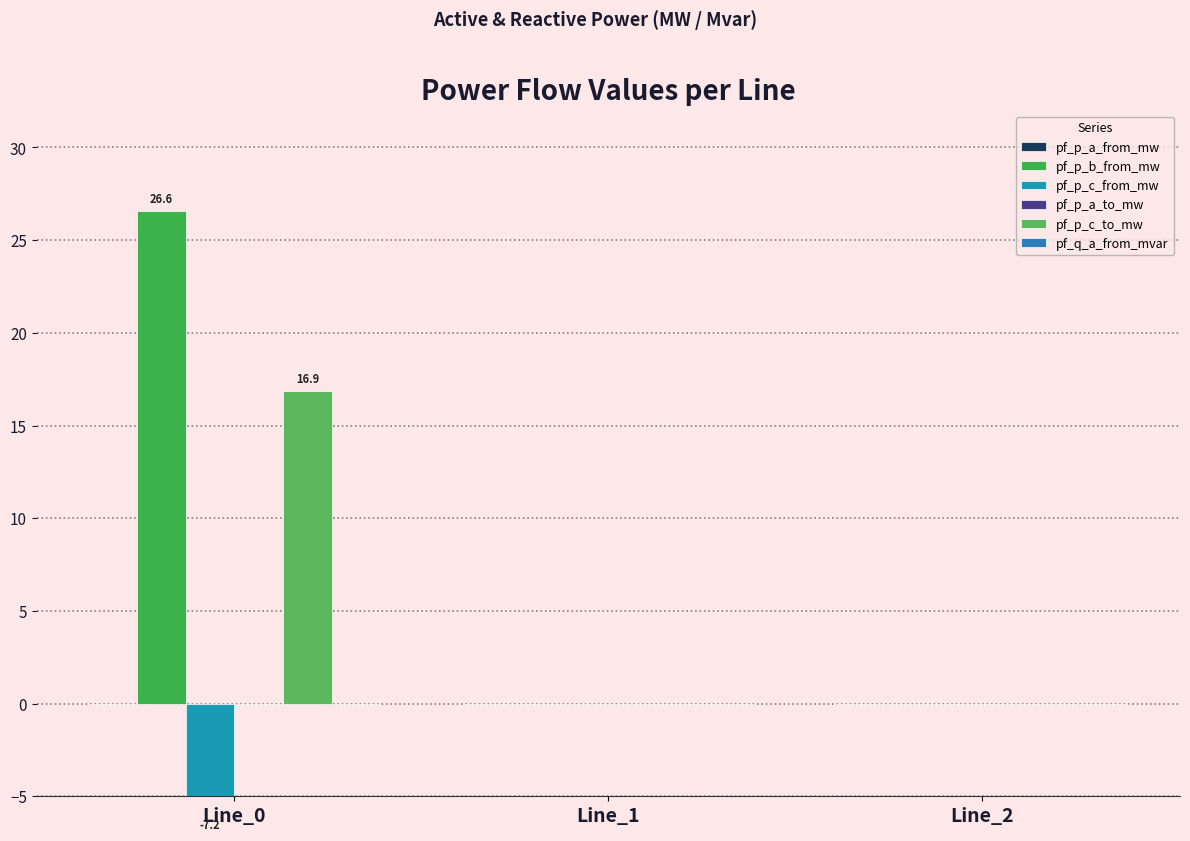

Reading left to right, transcribe all the data shown in this chart.

pf_p_a_from_mw: Line_0=-0.0	Line_1=0.0	Line_2=-0.0
pf_p_b_from_mw: Line_0=26.6	Line_1=-0.0	Line_2=-0.0
pf_p_c_from_mw: Line_0=-7.2	Line_1=0.0	Line_2=-0.0
pf_p_a_to_mw: Line_0=0.0	Line_1=-0.0	Line_2=0.0
pf_p_c_to_mw: Line_0=16.9	Line_1=0.0	Line_2=0.0
pf_q_a_from_mvar: Line_0=-0.0	Line_1=-0.0	Line_2=0.0